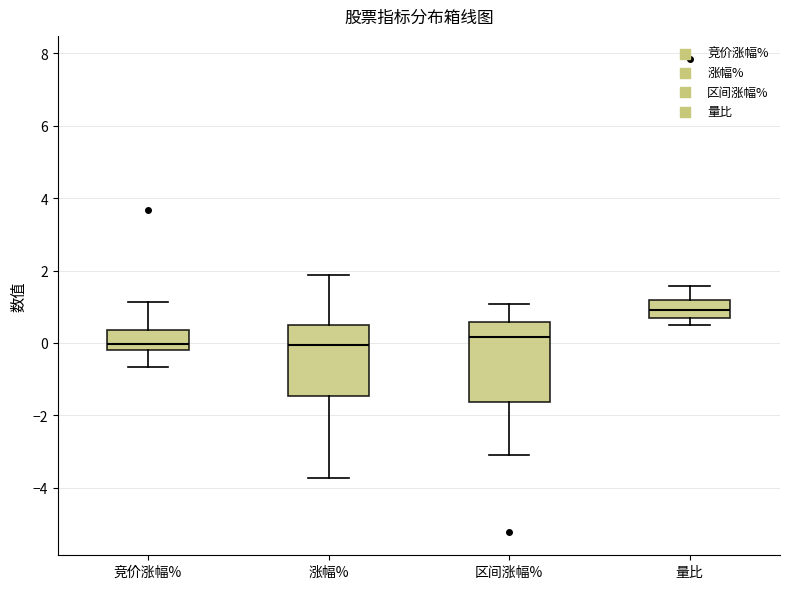

Reading left to right, read every box against the y-axis: the position of its median line, the range the box covers, and the ends of its whiskers. The values are not printed on the chart, so give them approximately, as read against the axis.

竞价涨幅%: median 0.0, box -0.2 to 0.4, whiskers -0.6 to 1.2
涨幅%: median 0.0, box -1.4 to 0.4, whiskers -3.8 to 1.8
区间涨幅%: median 0.2, box -1.6 to 0.6, whiskers -3.0 to 1.0
量比: median 1.0, box 0.6 to 1.2, whiskers 0.4 to 1.6